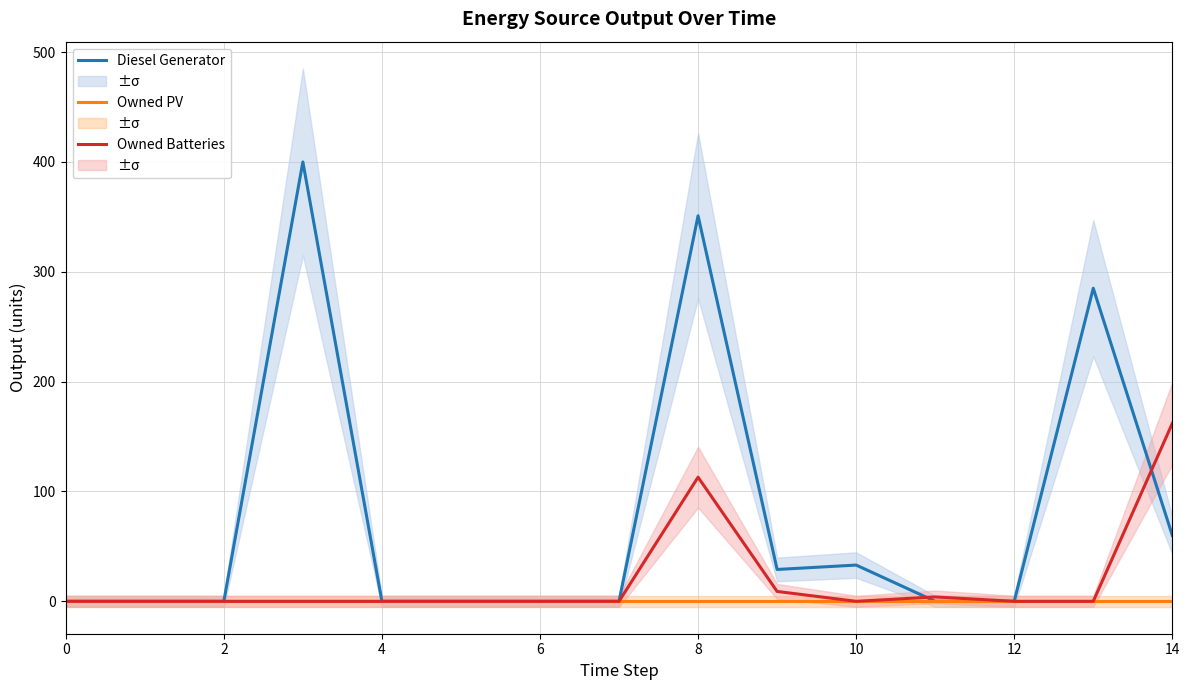

True or false: Diesel Generator and Owned Batteries cross at least once.

True